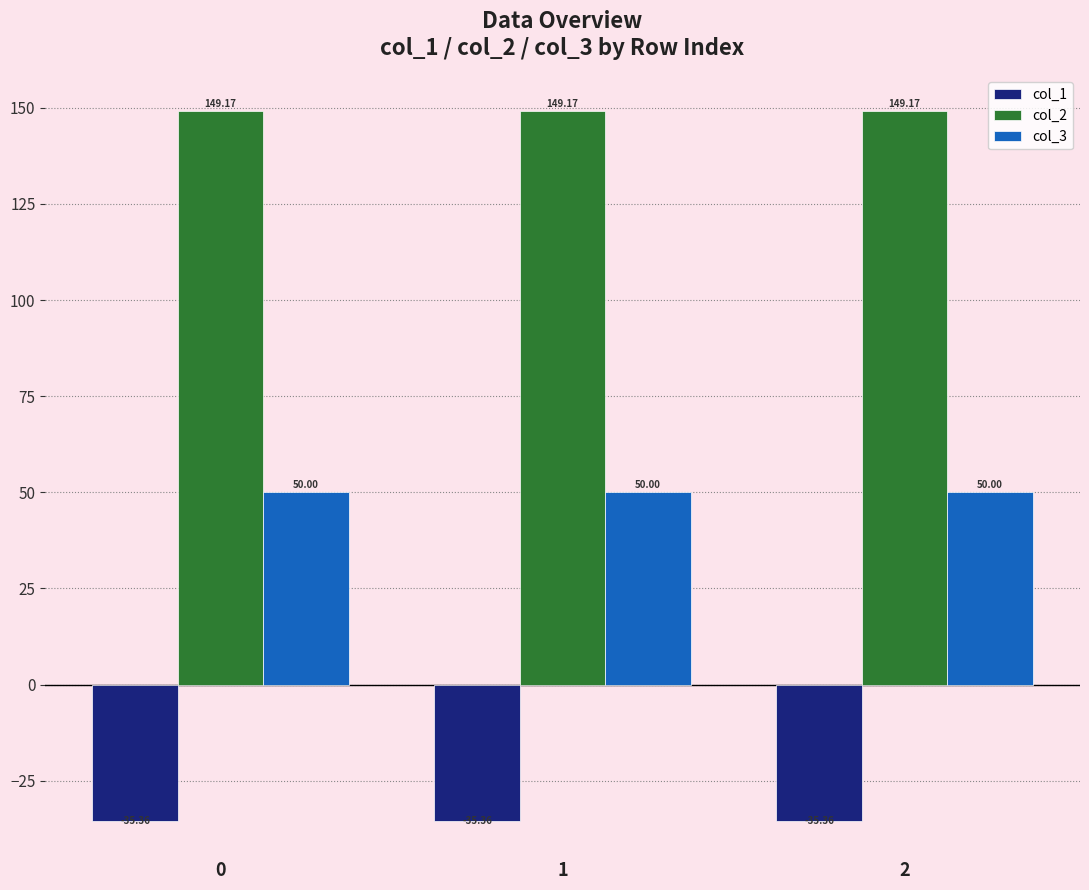

How many distinct data groups are displayed?

3